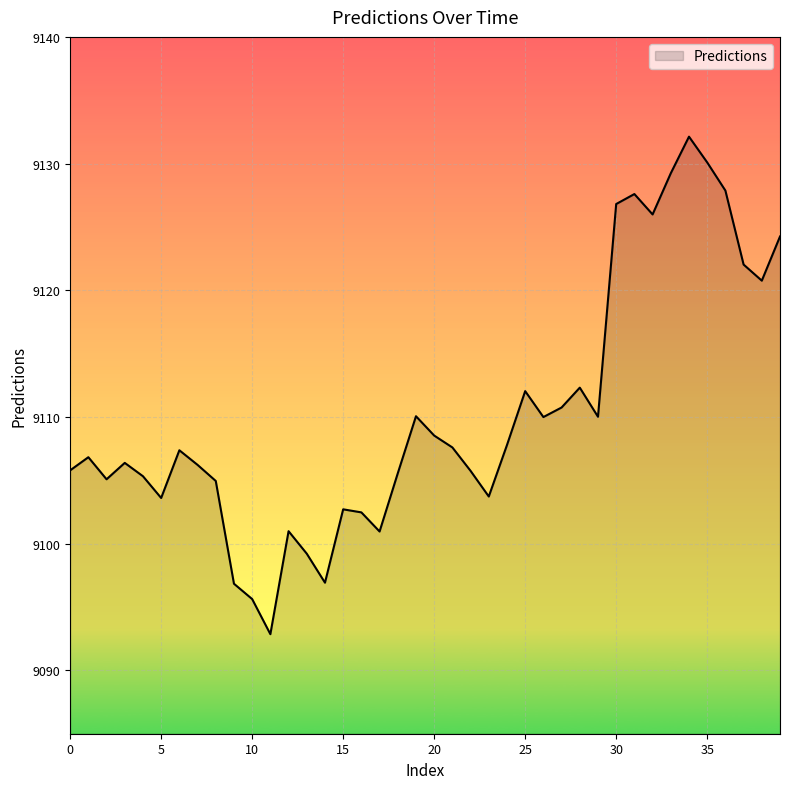

What is the greatest value displayed?

9132.1